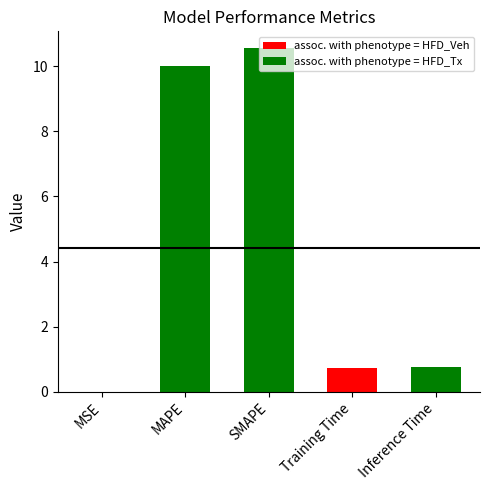

Are the bars horizontal?

No